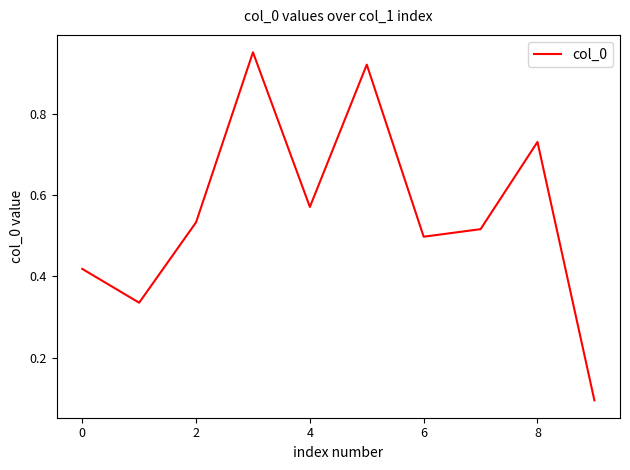

Does the chart display data point markers on the line(s)?

No